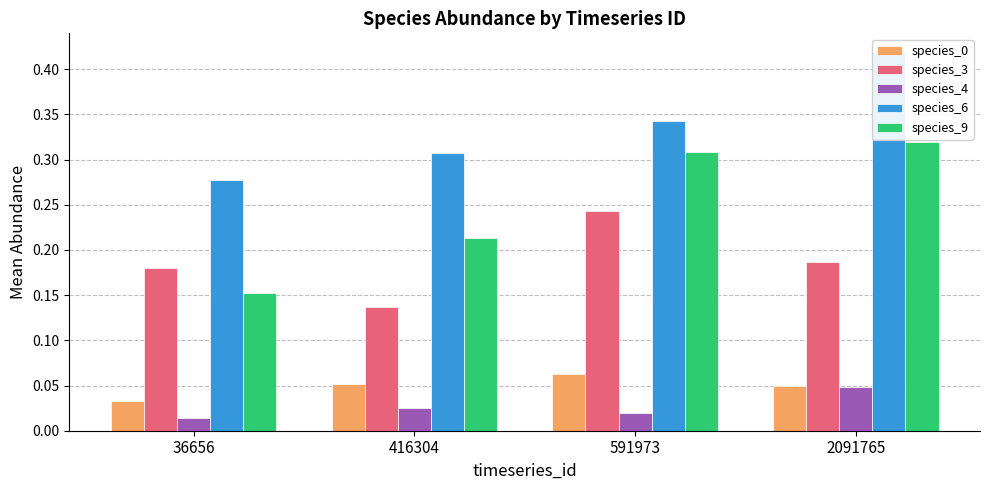

How many bars are there in each group?

5